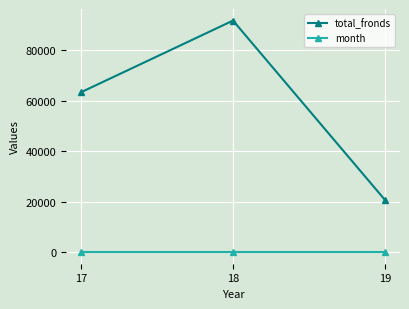

Is it true that month equals 7 at 19?

True